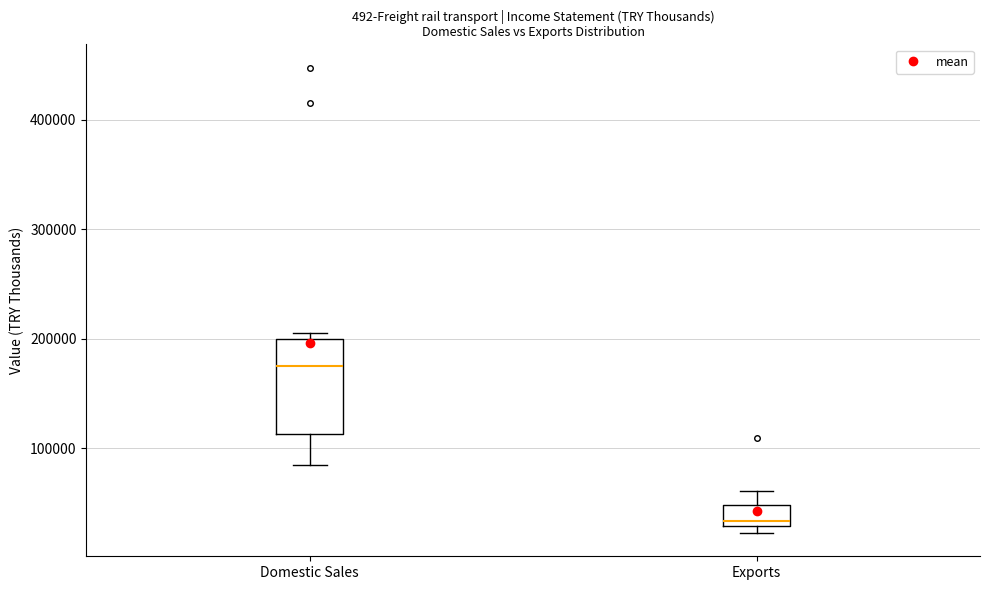

Reading left to right, transcribe this box plot: for each box, give where its median line is, the range the box spans, and where its two whiskers end, as read against the y-axis. The values are not printed on the chart, so give them approximately, as read against the axis.

Domestic Sales: median 180000, box 110000 to 200000, whiskers 80000 to 200000 (just above the box's upper edge)
Exports: median 30000 (just above the box's lower edge), box 30000 to 50000, whiskers 20000 to 60000